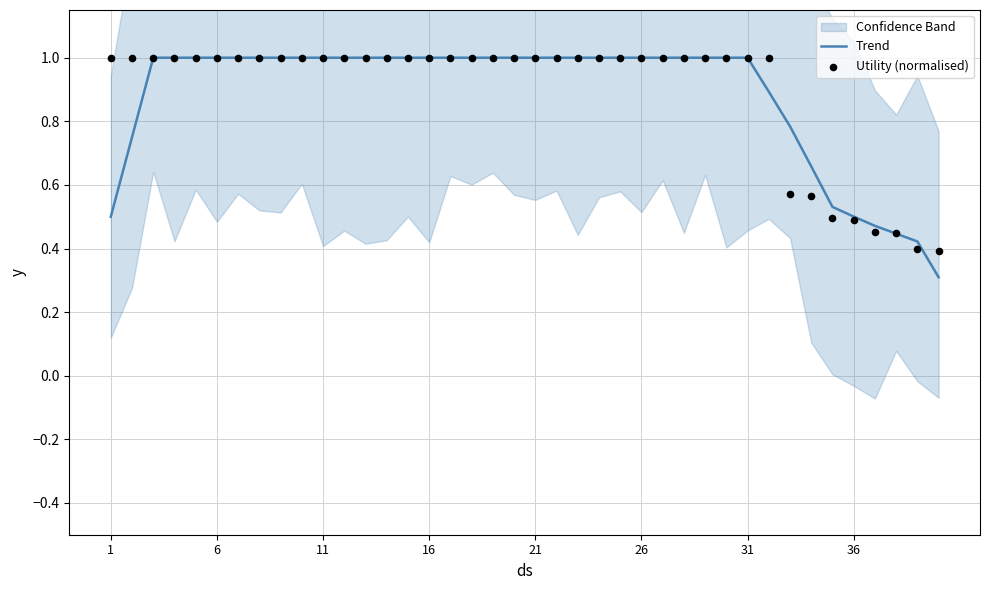

What is the maximum value for Trend?

1.0